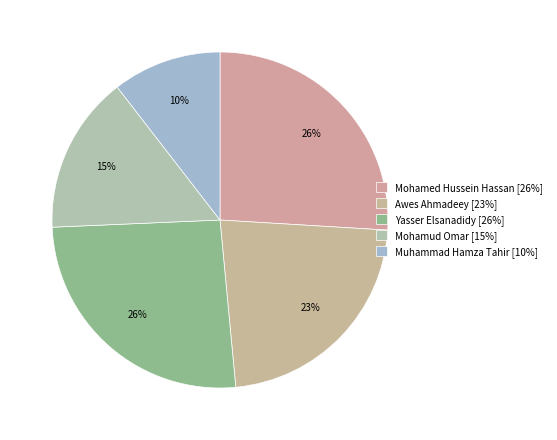

Approximately how many times larger is the value at Yasser Elsanadidy compared to Mohamud Omar?

1.7